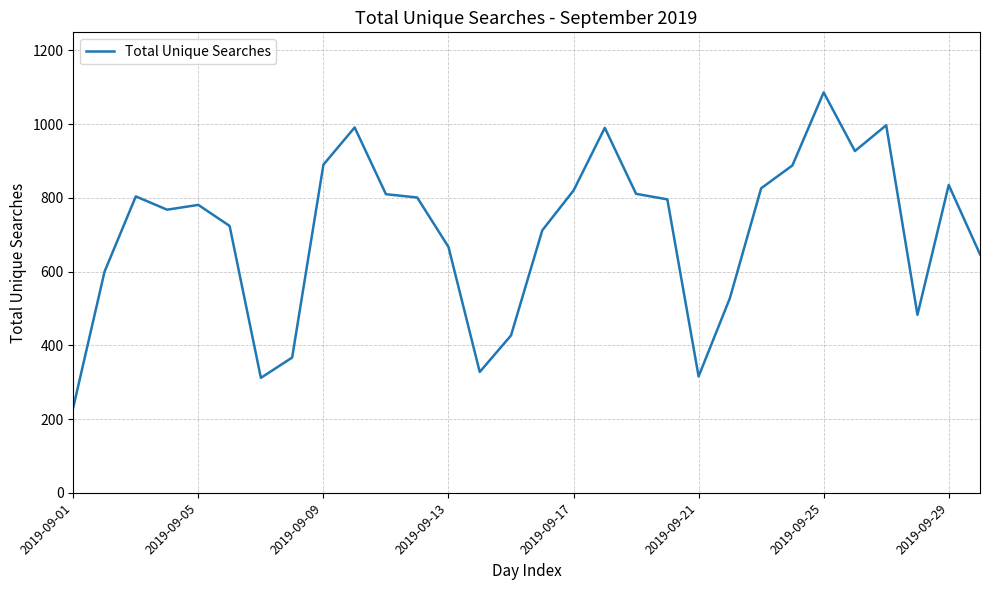

What is the maximum value shown in the chart?

1086